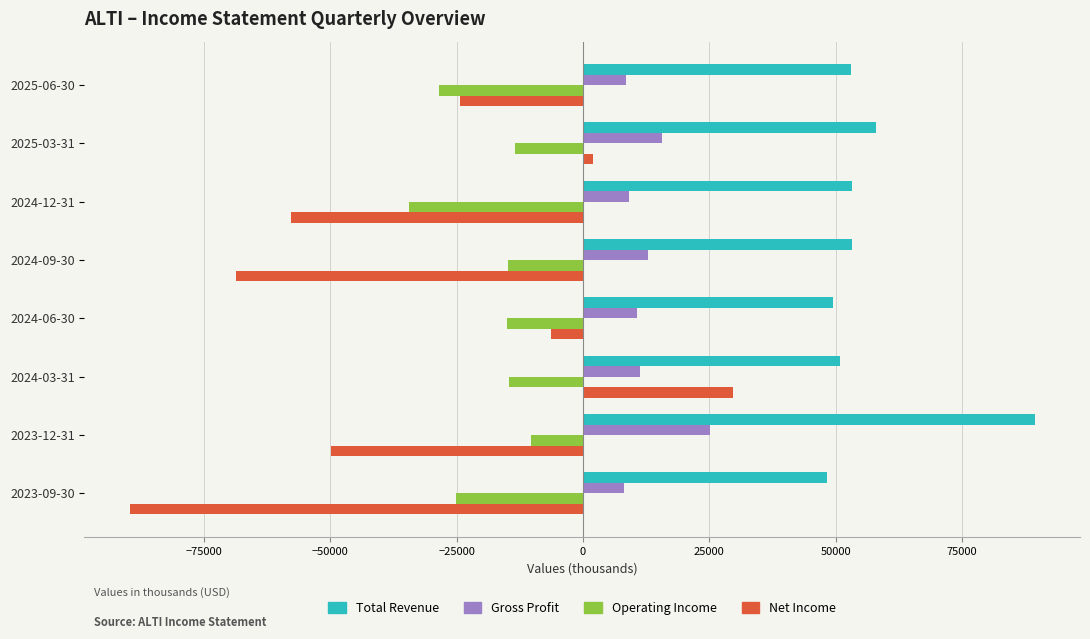

The value of Operating Income at 2023-12-31 is -10300. True or false?

True